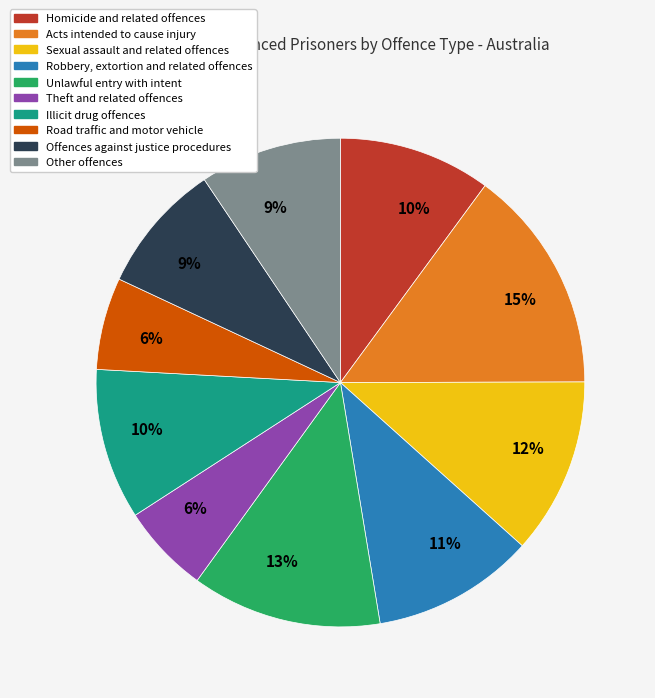

Is the sum of Robbery, extortion and related offences and Acts intended to cause injury greater than half?

No